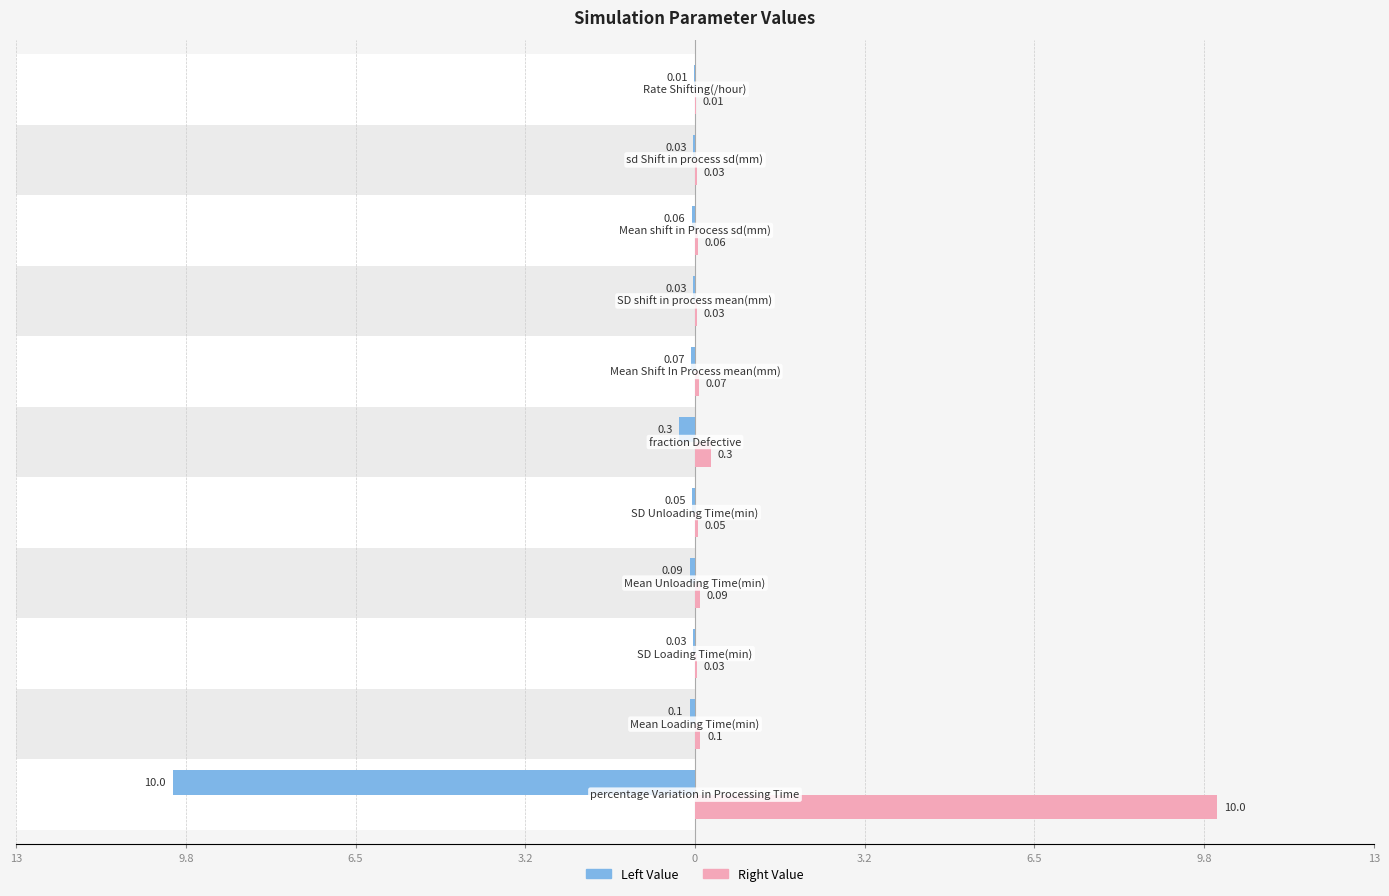

What is the difference between the second highest and second lowest values in the Right Value series?

0.3